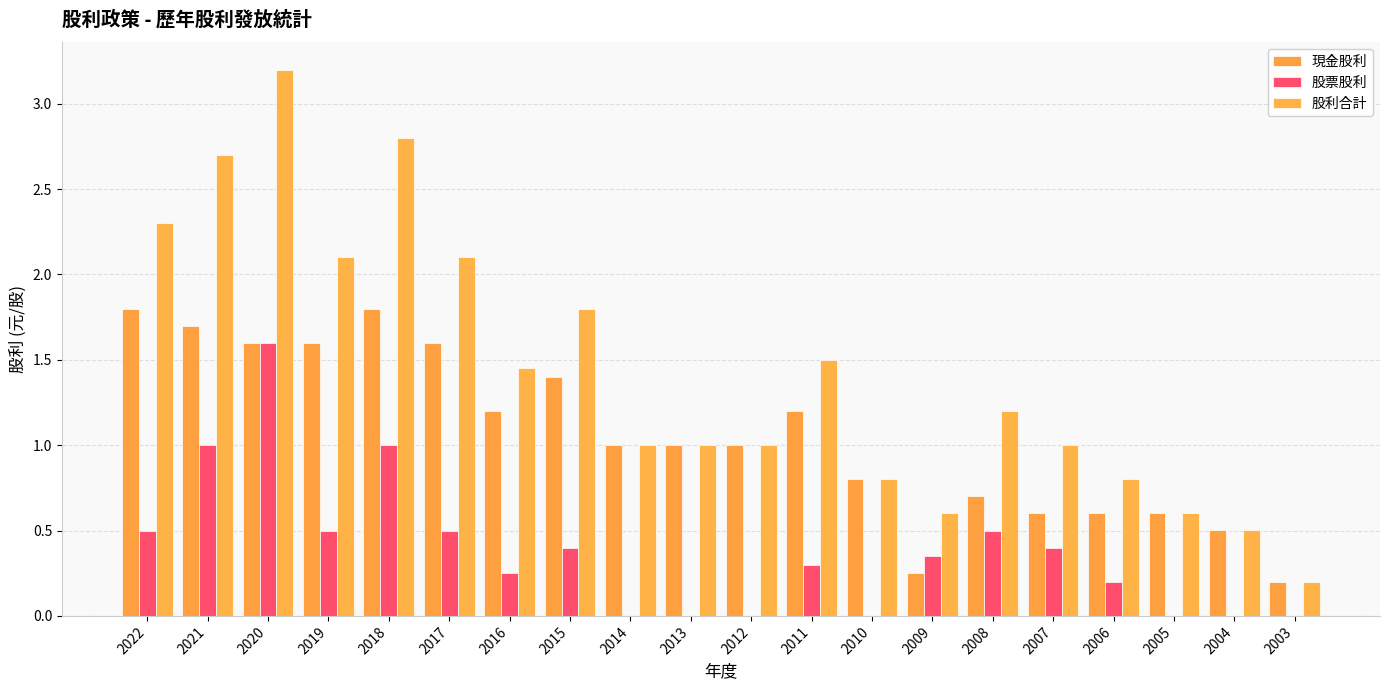

Count the number of categories in the chart.

20